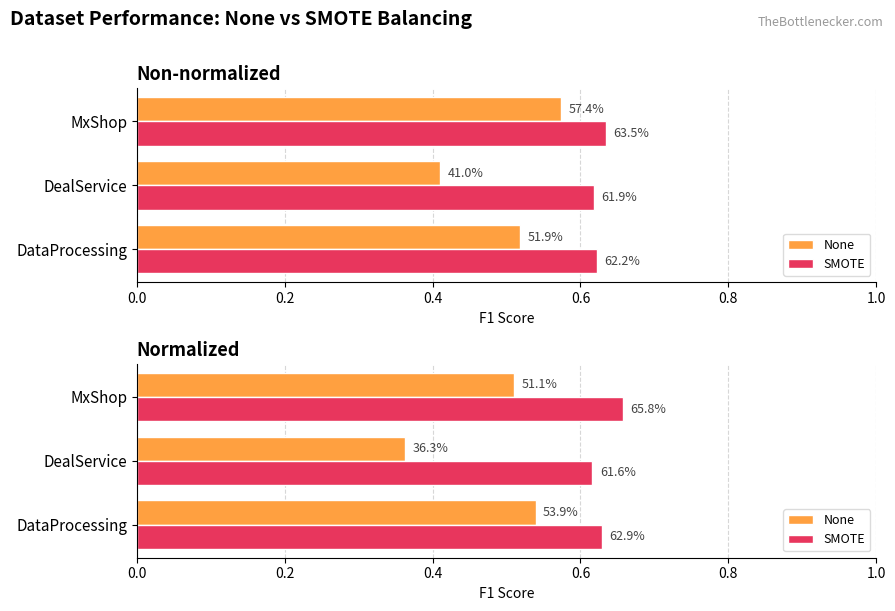

Rank the series at DealService from highest to lowest value.

SMOTE, None